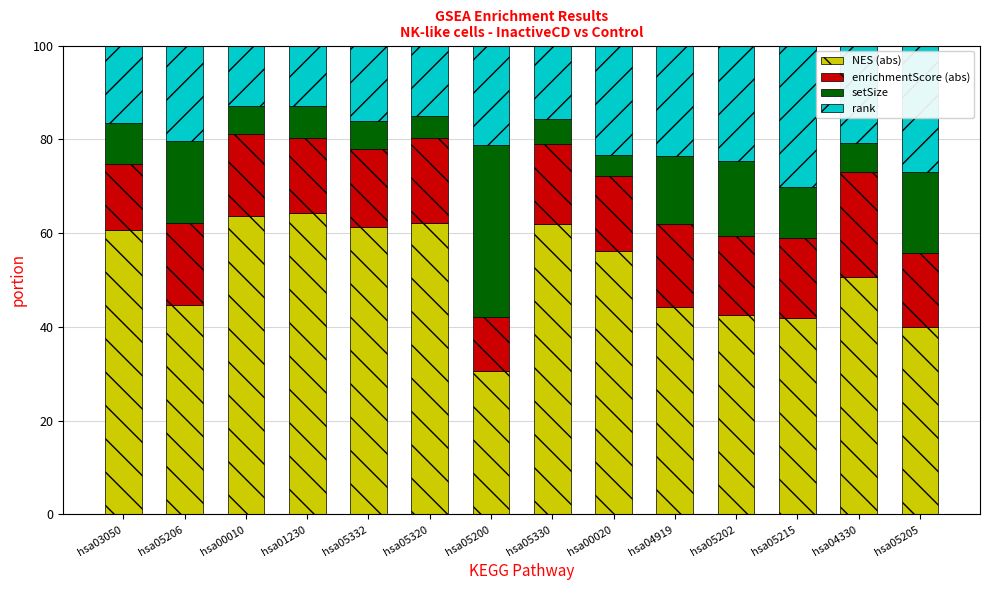

What is the highest value of the NES (abs) series?

64.2